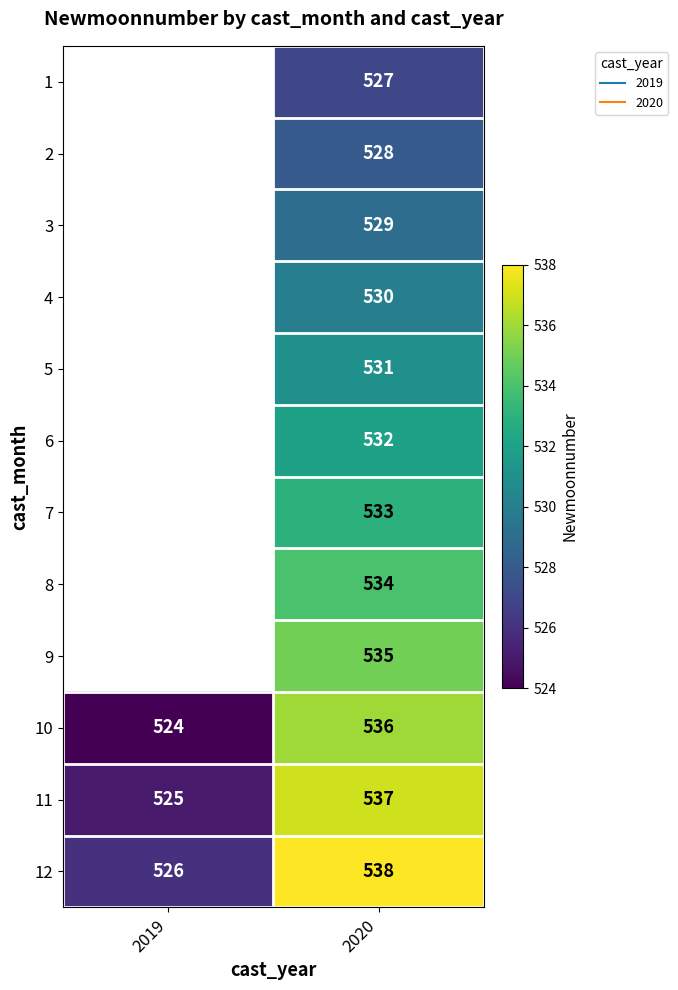

Read the 9 value at 2020.

535.0